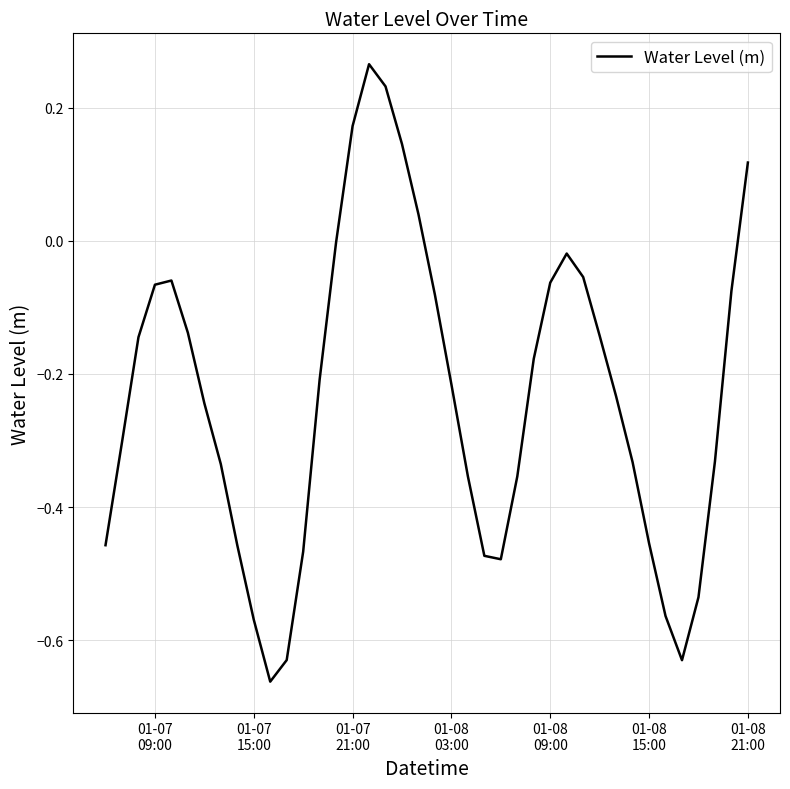

What is the difference between the maximum and minimum values?

0.9